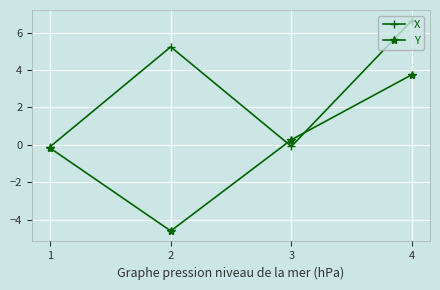

Which category has the highest value across all series?

4